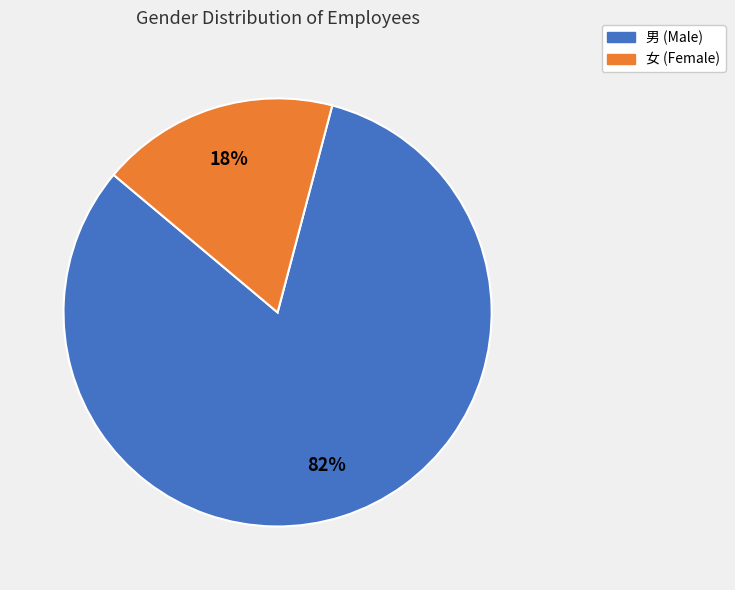

Which slice is the smallest?

女